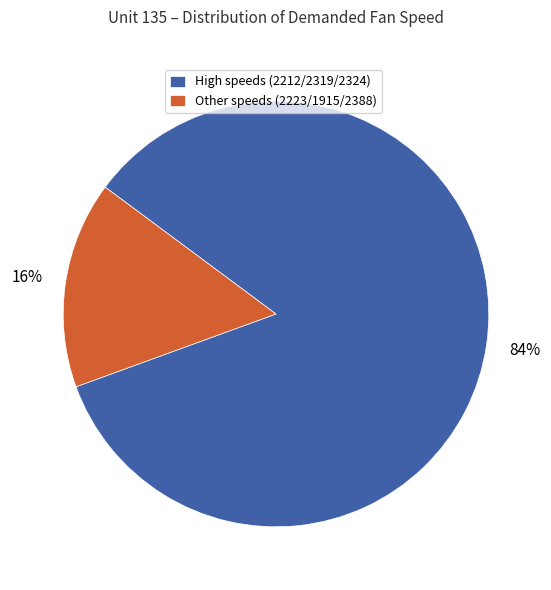

True or false: Other speeds (2223/1915/2388) accounts for 16% of the total.

True